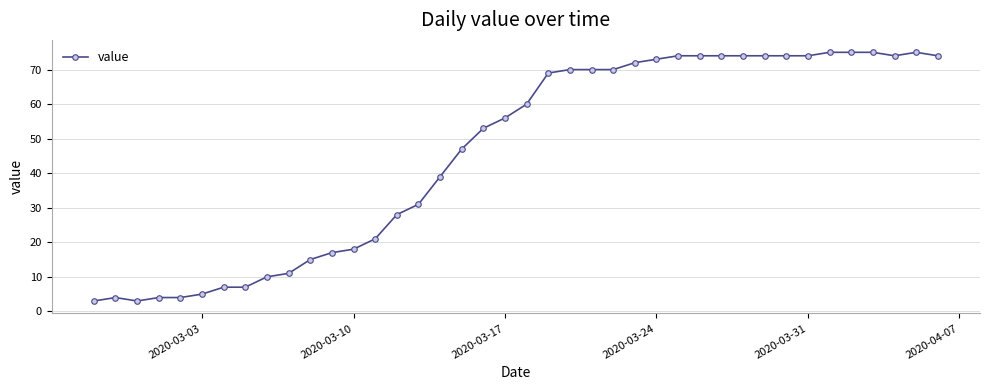

What is the value of the 30th point from the left?

74